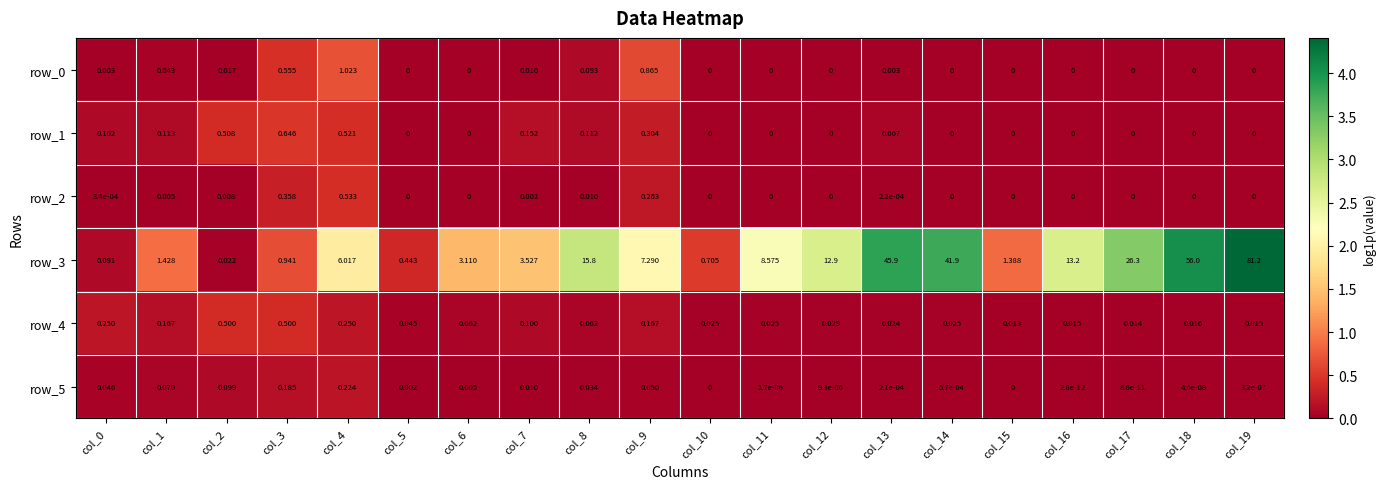

What is the difference between the second highest and minimum values in the row_3 series?

56.0